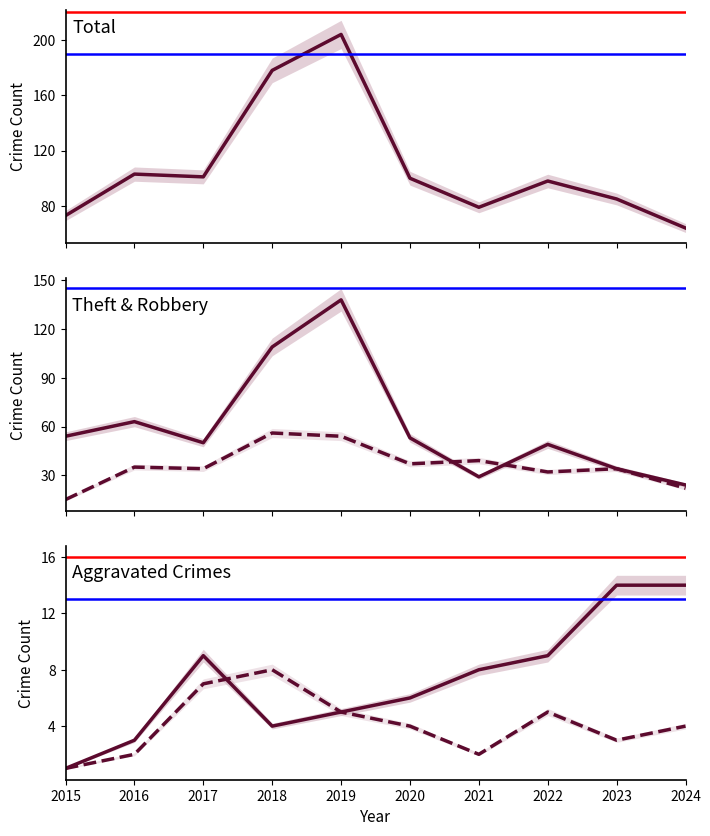

The Total series shows 44 at 2017. True or false?

False